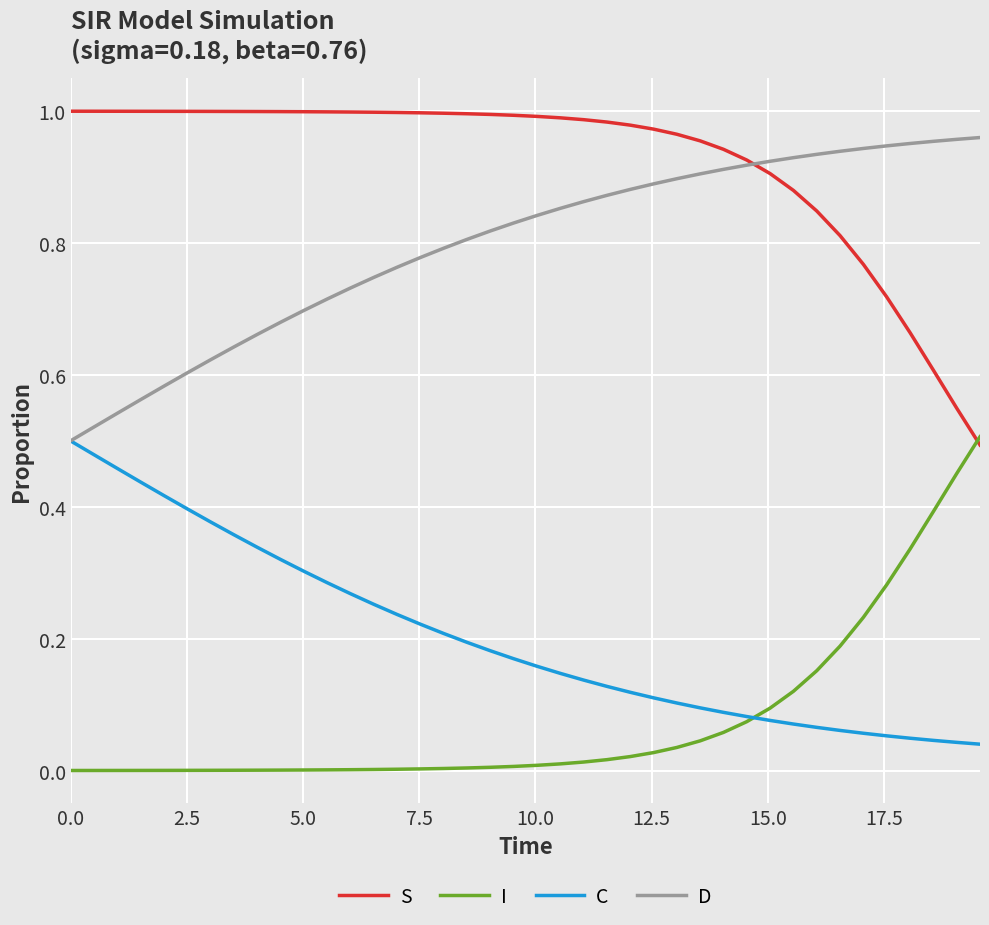

Which series has the largest total across all categories?

S